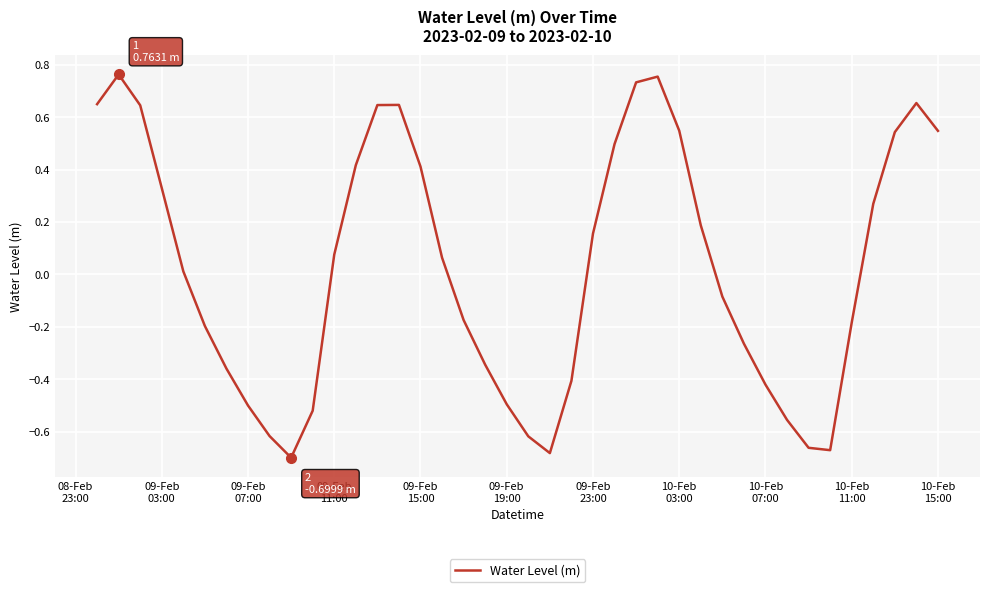

What is the difference between the maximum and minimum values?

1.5